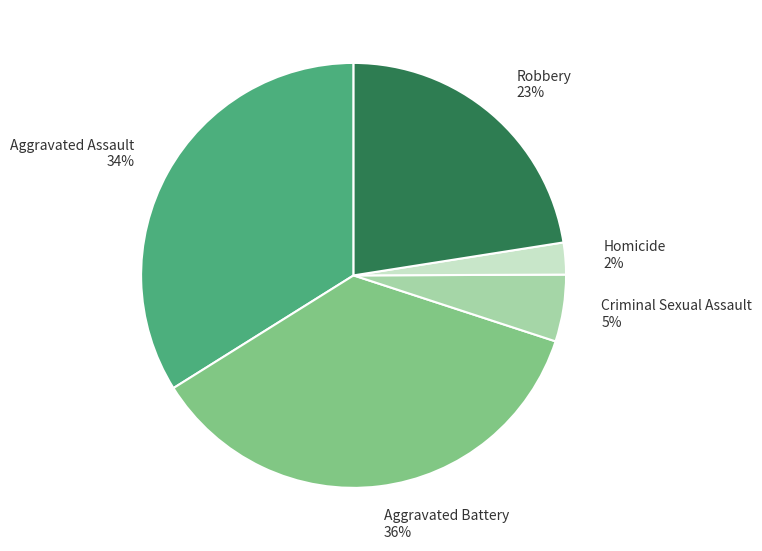

To the nearest percent, what is the average slice percentage?

20%